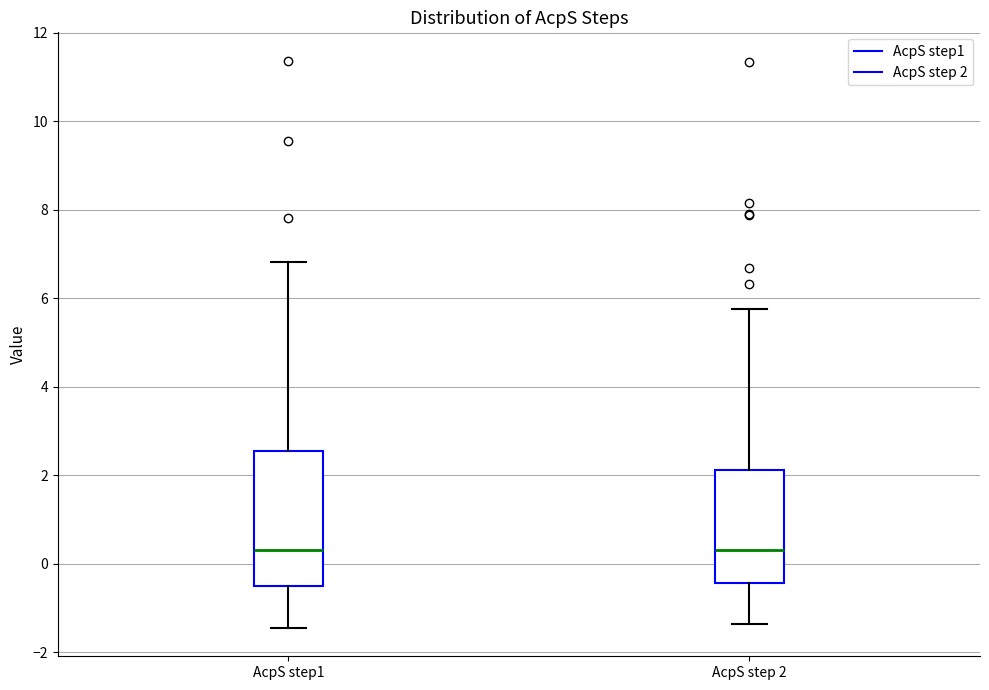

Reading left to right, read every box against the y-axis: the position of its median line, the range the box covers, and the ends of its whiskers. The values are not printed on the chart, so give them approximately, as read against the axis.

AcpS step1: median 0.4, box -0.6 to 2.6, whiskers -1.4 to 6.8
AcpS step 2: median 0.4, box -0.4 to 2.2, whiskers -1.4 to 5.8